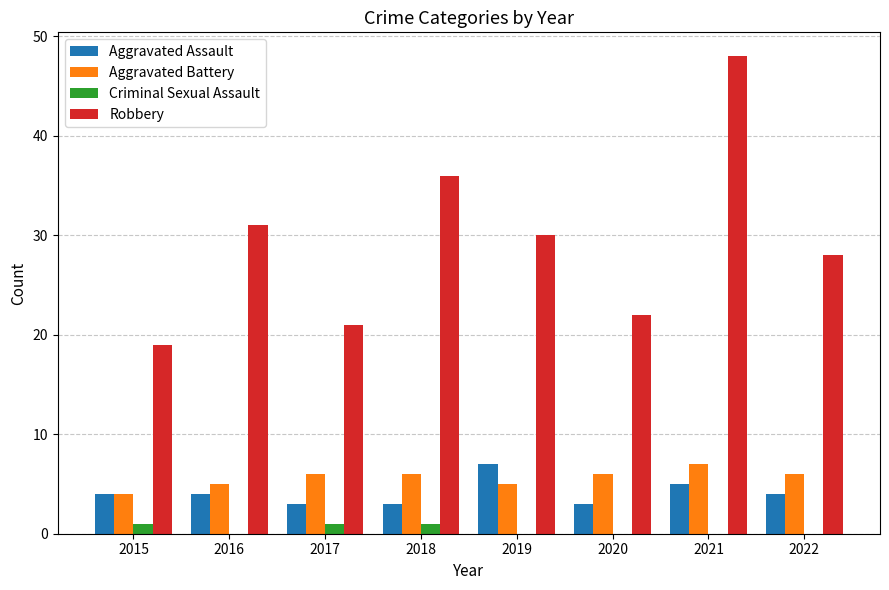

What are all the series names shown in the legend?

Aggravated Assault, Aggravated Battery, Criminal Sexual Assault, Robbery